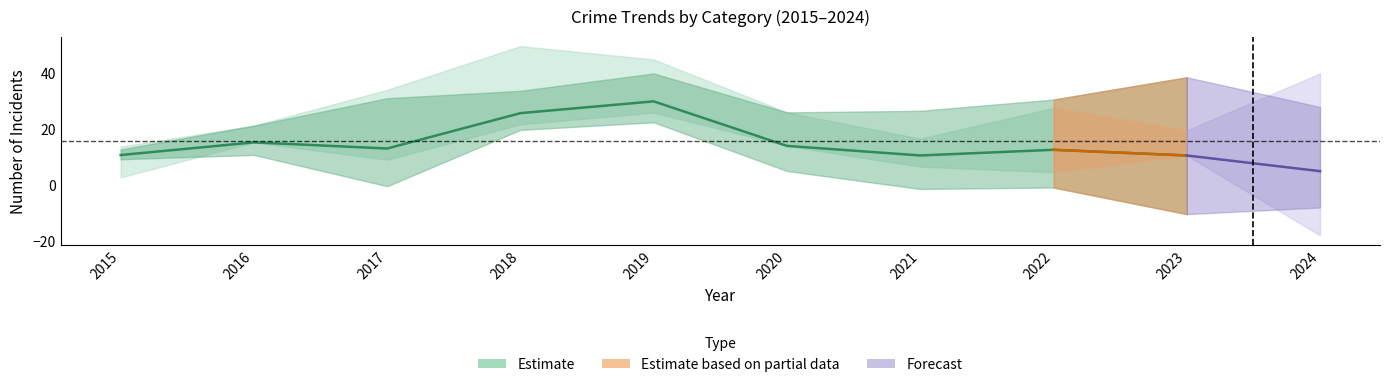

At which category does the chart reach its minimum across all series?

2021